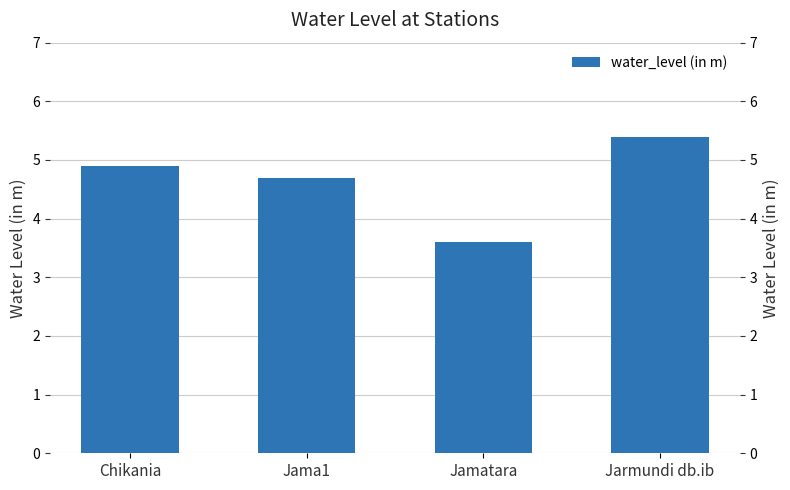

Reading right to left, transcribe all the data shown in this chart.

5.4	3.6	4.7	4.9